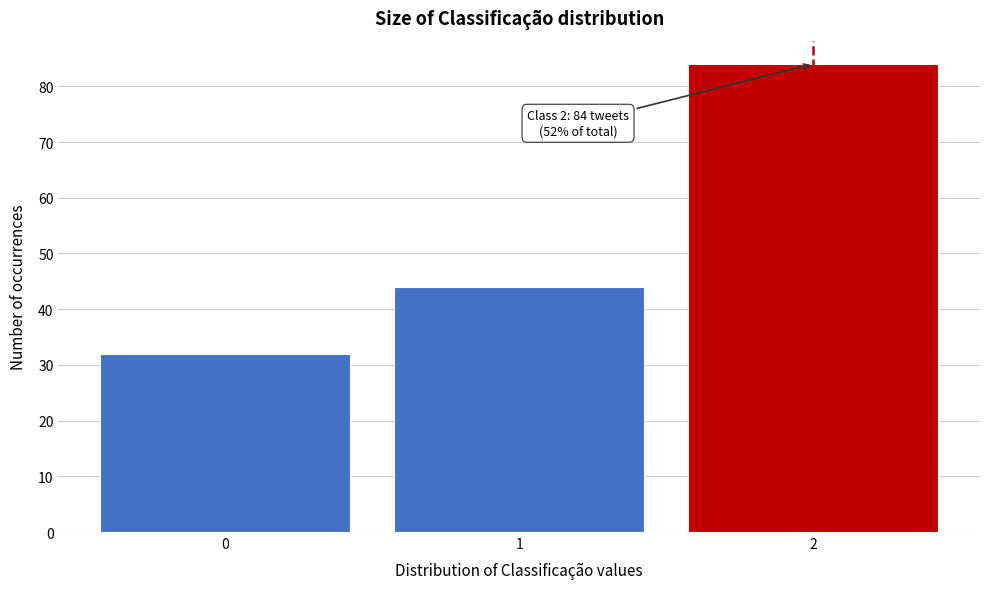

Reading left to right, list all the values displayed in this chart.

32	44	84